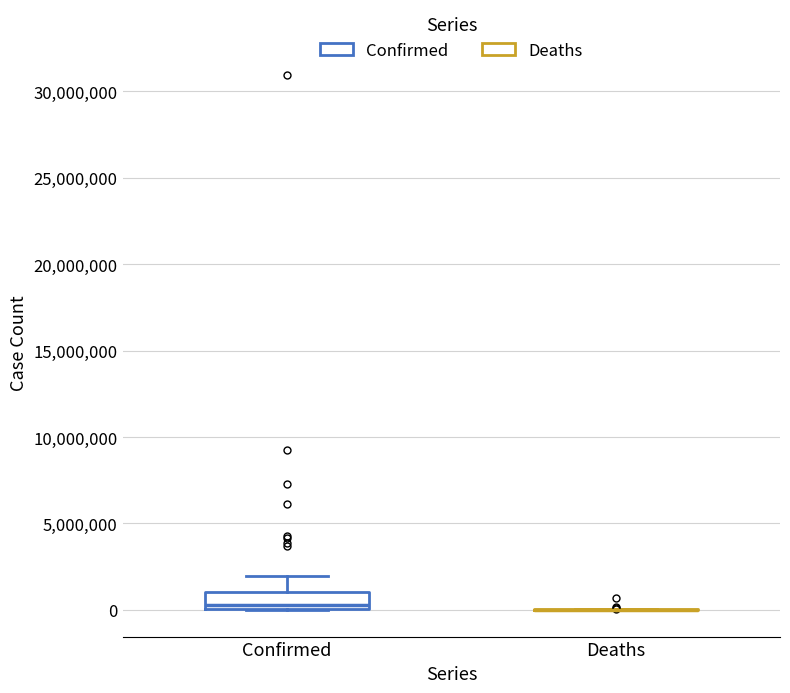

Which box is the tallest, from its lower edge to its upper edge?

Confirmed